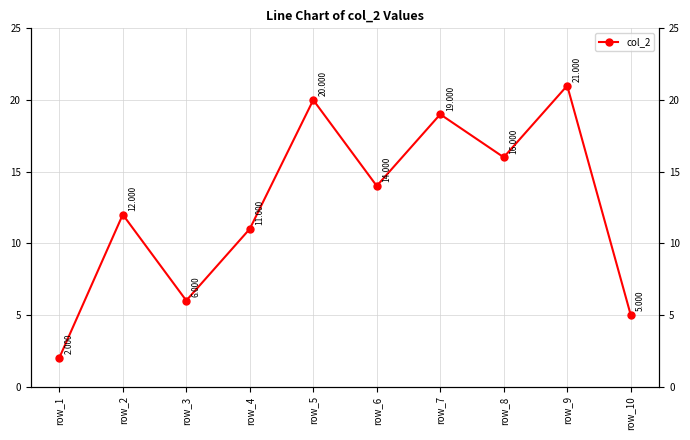

Count the number of values greater than 14.

4